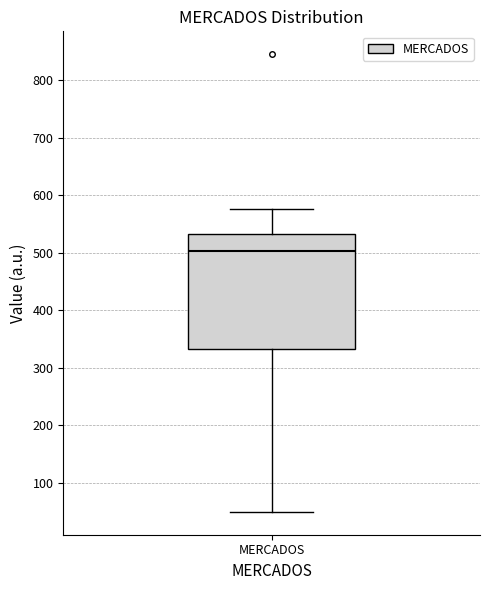

Where is the lower edge of the box for MERCADOS on the y-axis? The values are not printed on the chart, so give them approximately, as read against the axis.

330